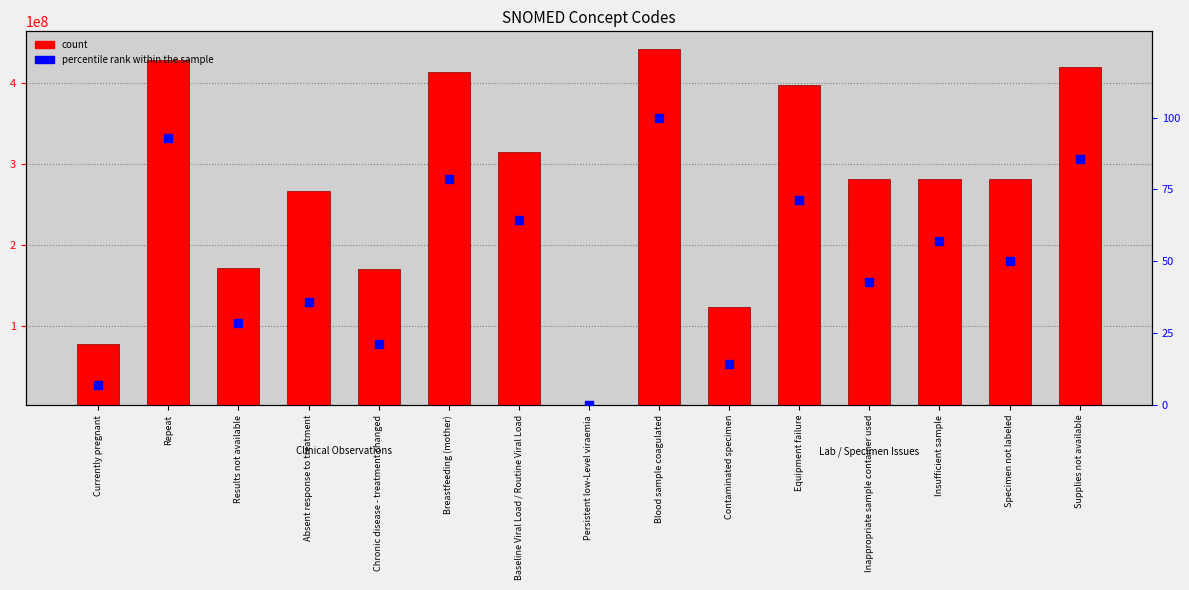

Which series has the widest spread of Y values?

count